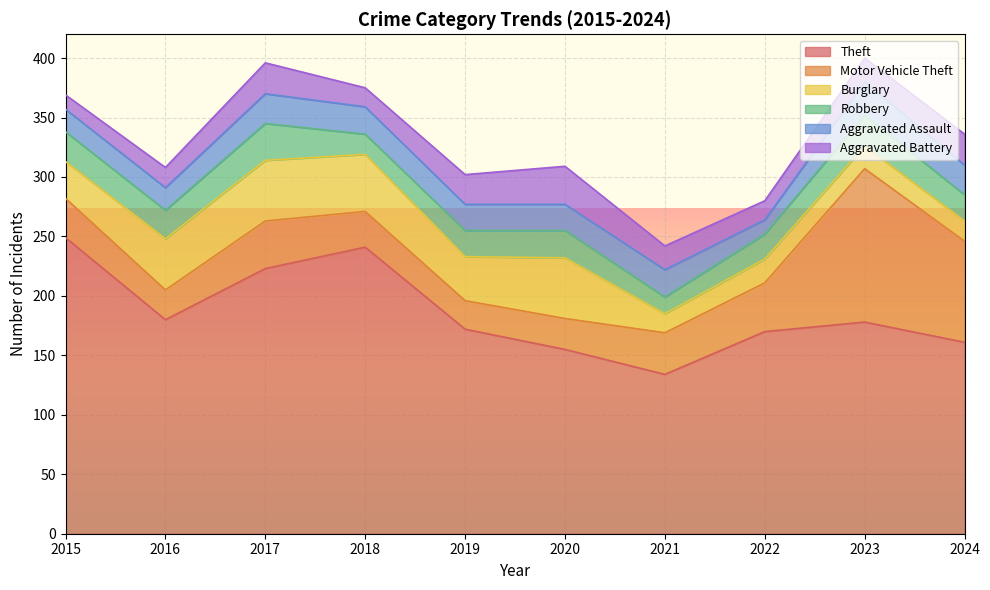

Reading left to right, list all the values displayed in this chart.

Theft: 2015=249	2016=180	2017=223	2018=241	2019=172	2020=155	2021=134	2022=170	2023=178	2024=161
Motor Vehicle Theft: 2015=33	2016=25	2017=40	2018=30	2019=24	2020=26	2021=35	2022=41	2023=129	2024=85
Burglary: 2015=31	2016=43	2017=51	2018=48	2019=37	2020=51	2021=16	2022=20	2023=19	2024=17
Robbery: 2015=25	2016=24	2017=31	2018=17	2019=22	2020=23	2021=14	2022=21	2023=26	2024=22
Aggravated Assault: 2015=19	2016=19	2017=25	2018=23	2019=22	2020=22	2021=23	2022=12	2023=28	2024=25
Aggravated Battery: 2015=12	2016=17	2017=26	2018=16	2019=25	2020=32	2021=20	2022=16	2023=20	2024=26